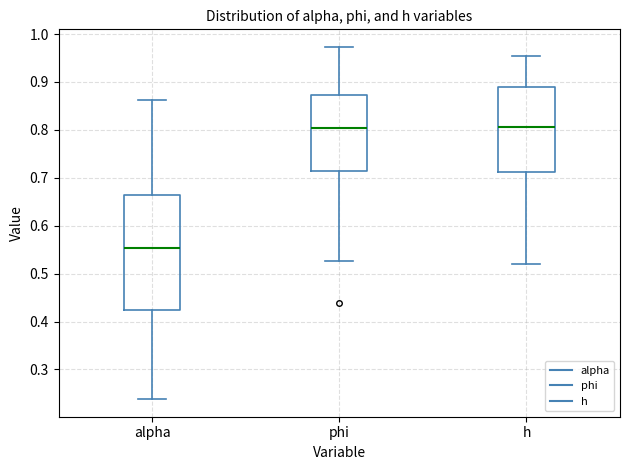

Reading left to right, read every box against the y-axis: the position of its median line, the range the box covers, and the ends of its whiskers. The values are not printed on the chart, so give them approximately, as read against the axis.

alpha: median 0.55, box 0.42 to 0.66, whiskers 0.24 to 0.86
phi: median 0.80, box 0.71 to 0.87, whiskers 0.53 to 0.97
h: median 0.81, box 0.71 to 0.89, whiskers 0.52 to 0.95